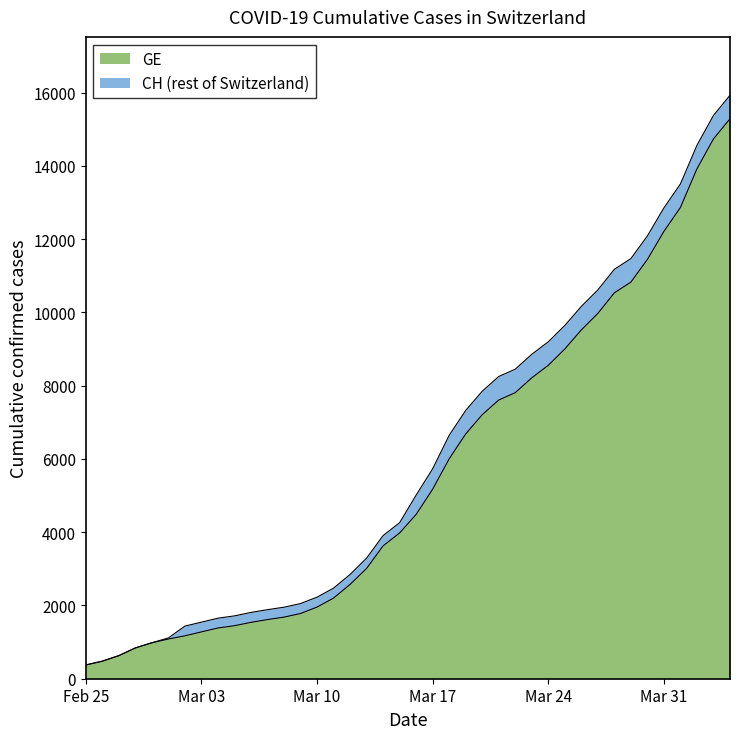

What position from the right is 2020-03-14?

22